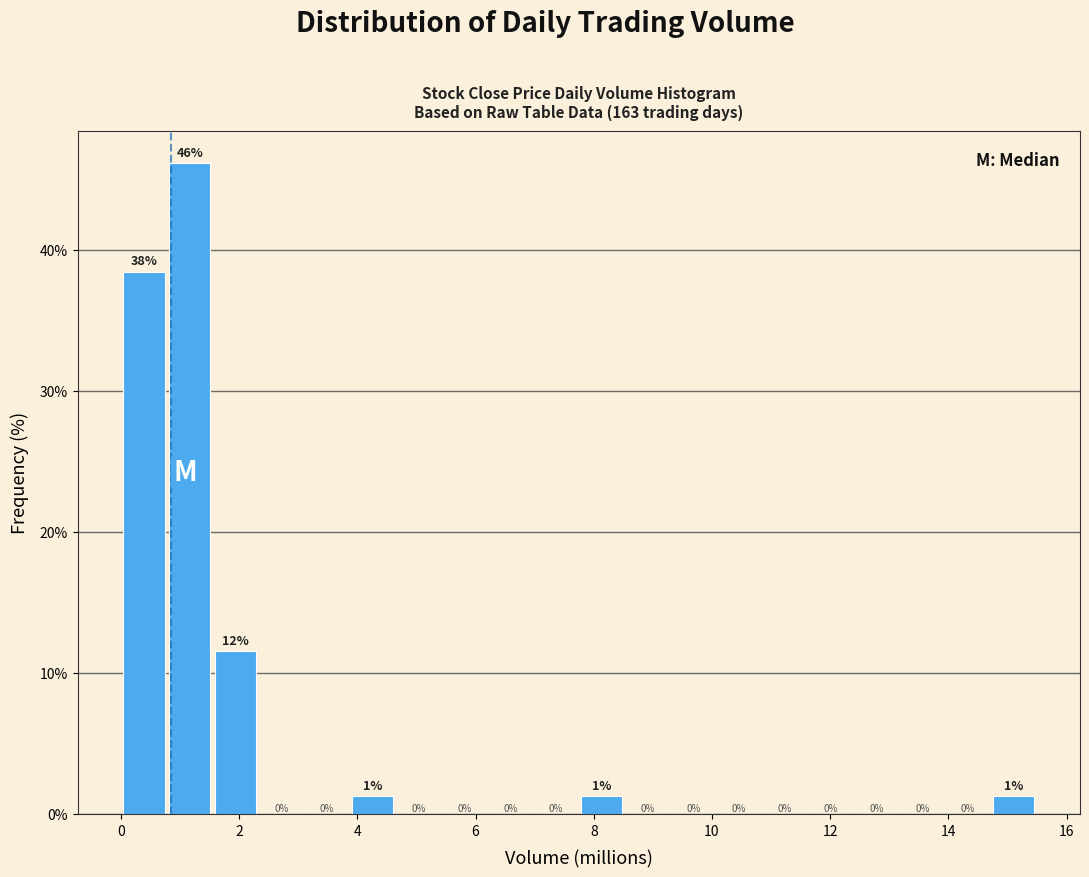

Read against the x-axis, roughly where is the centre of the tallest bar?

1.2